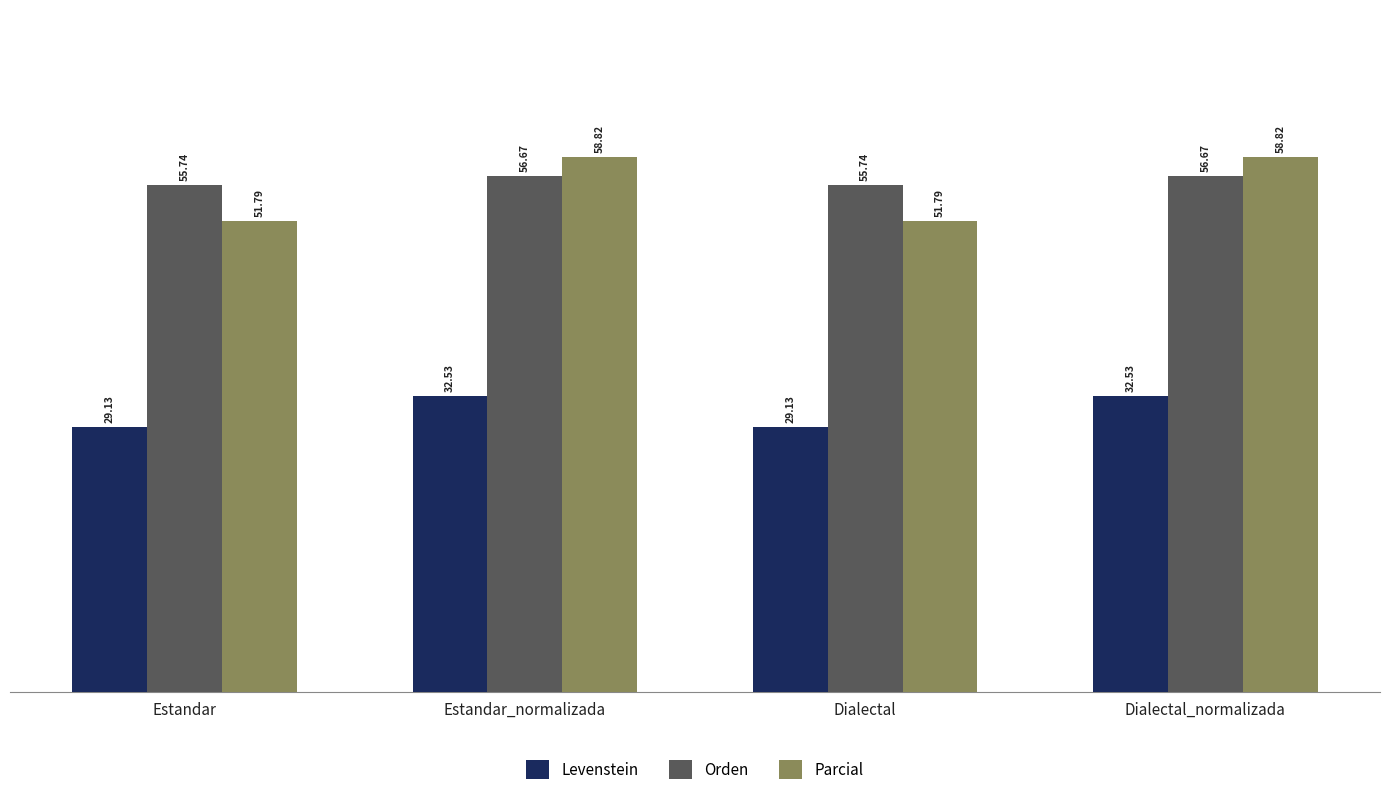

How many values in the Orden series are below 56?

2